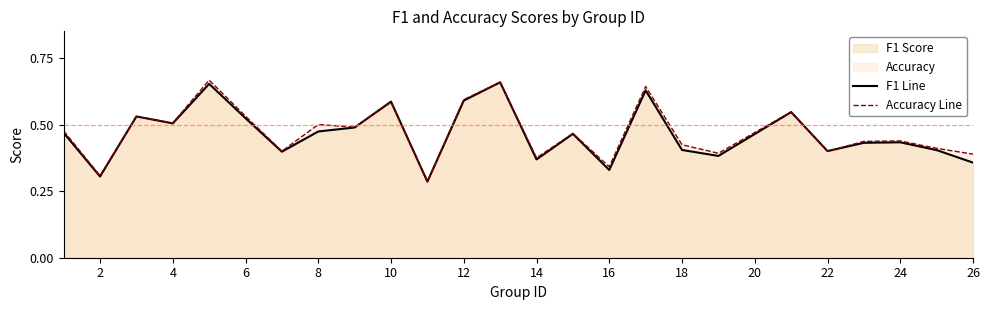

What is the average value of the f1 line series?

0.5